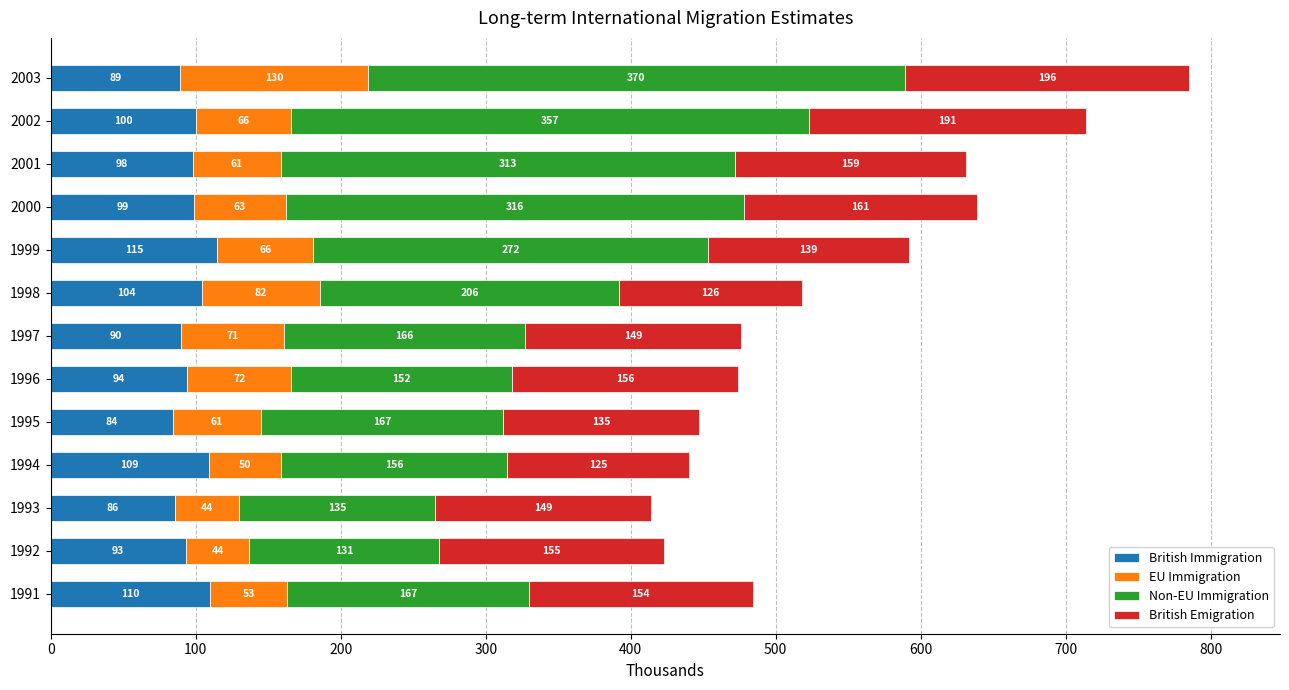

What is the sum of the British Immigration values at 1996 and 1999?

209